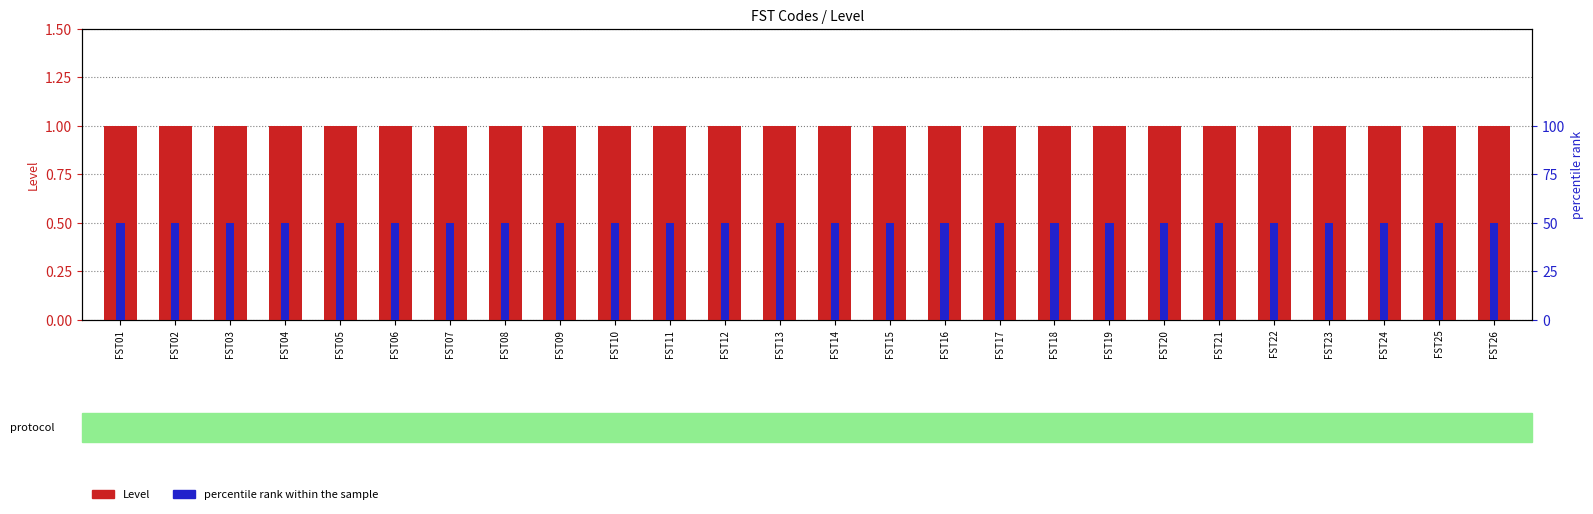

How many groups of bars are there?

26